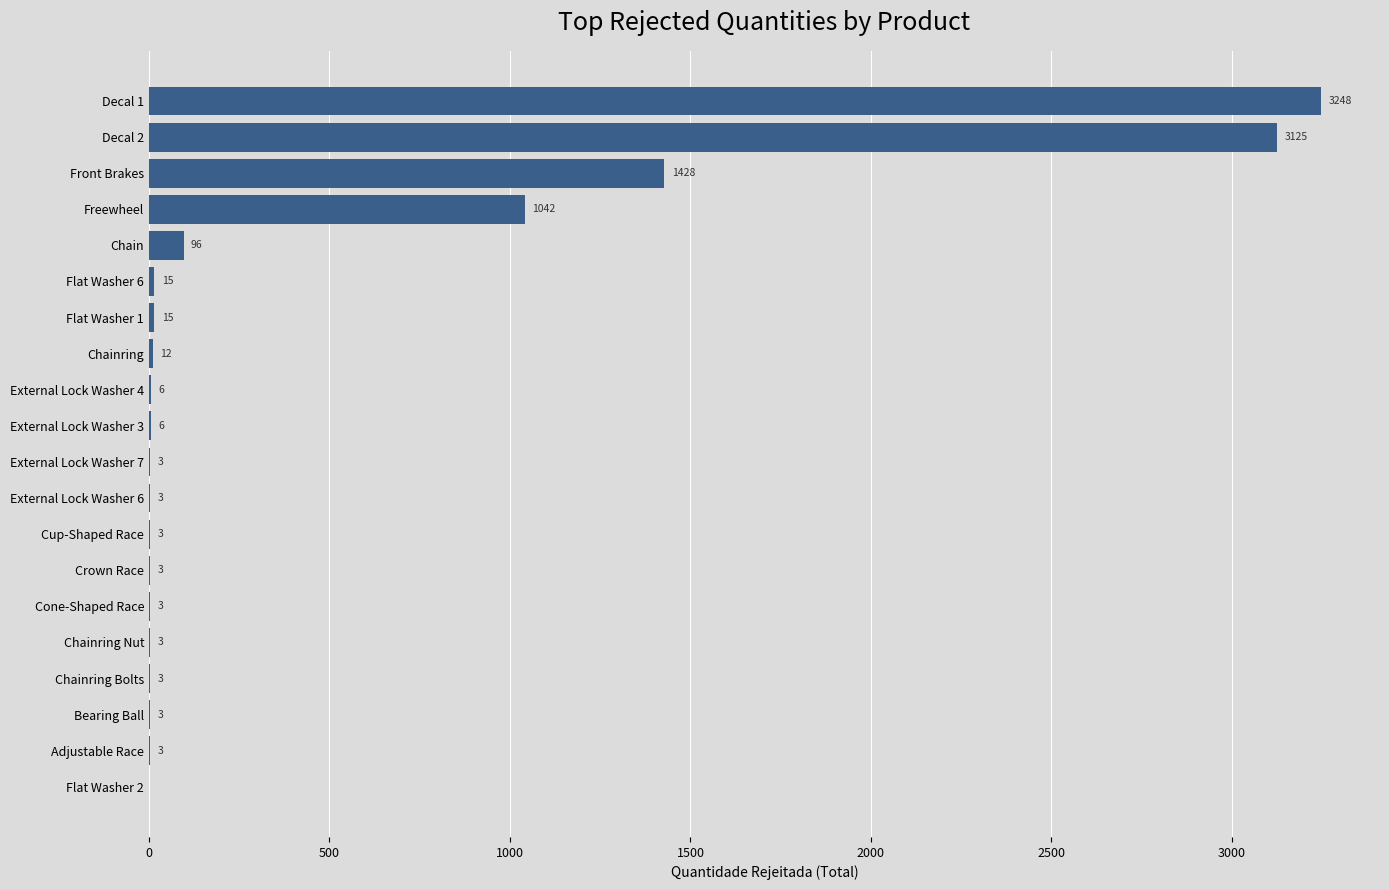

Which has a higher value, External Lock Washer 4 or Flat Washer 6?

Flat Washer 6